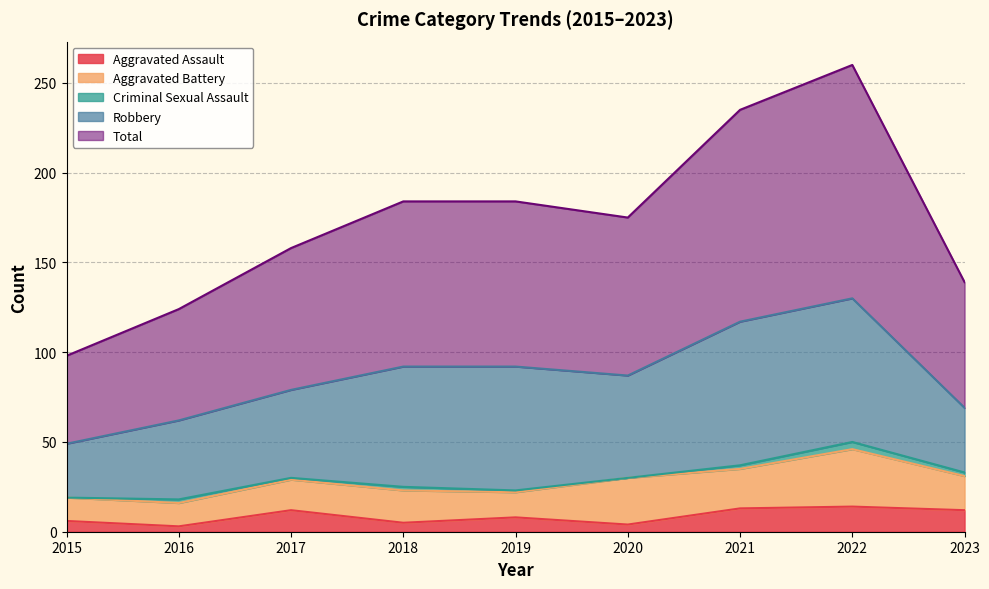

Which series has the largest total across all categories?

Total